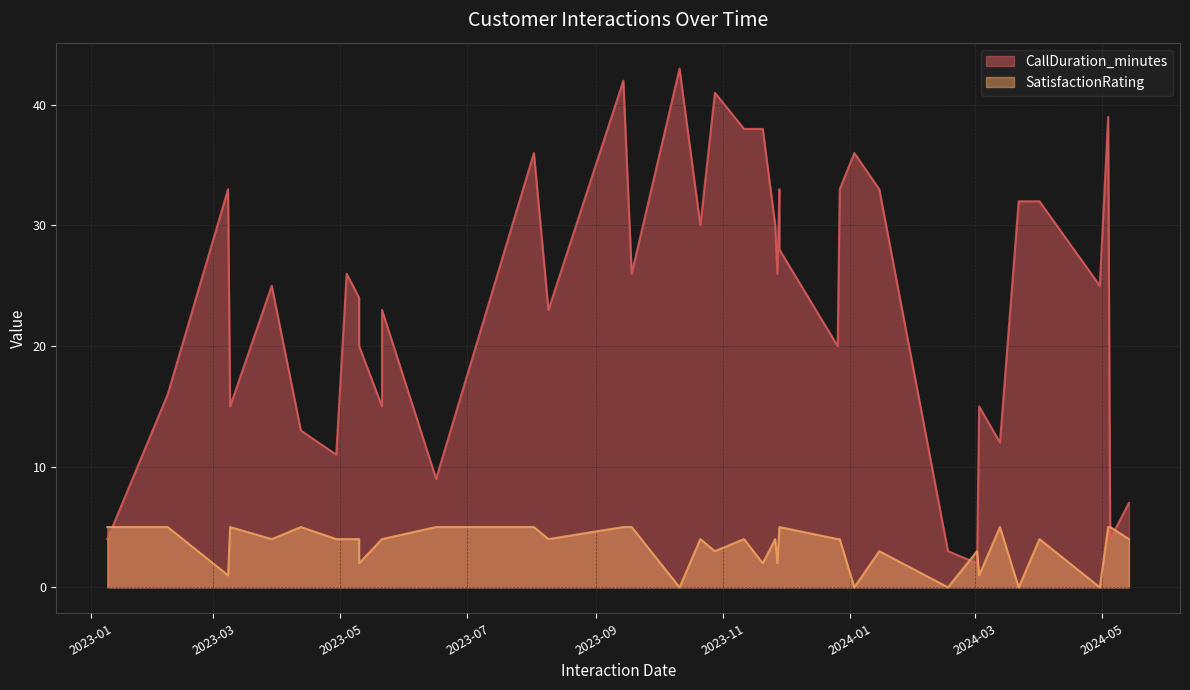

What is the label of the 19th point from the left?

2023-11-28